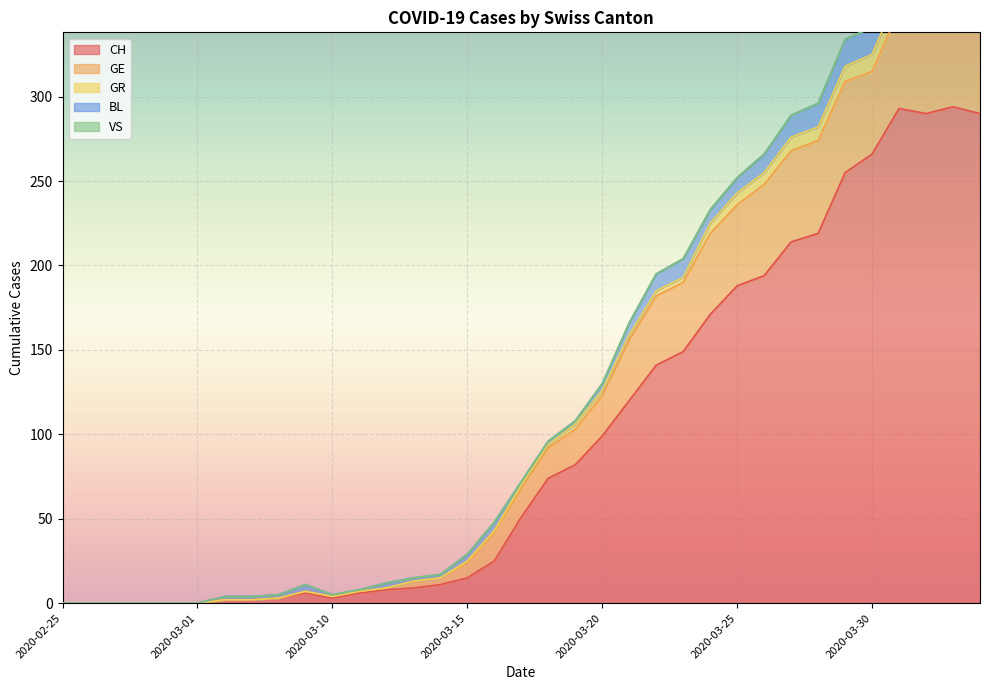

At which category is the sum across all series the highest?

2020-04-02